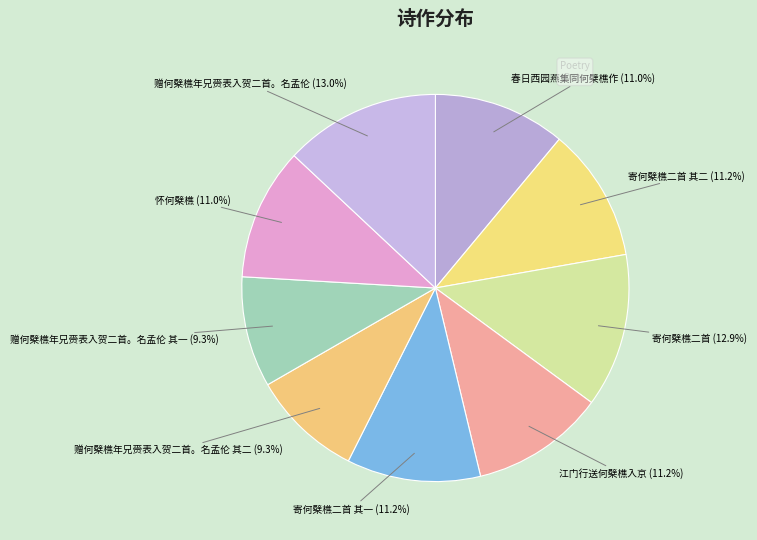

How many segments does this pie chart have?

9